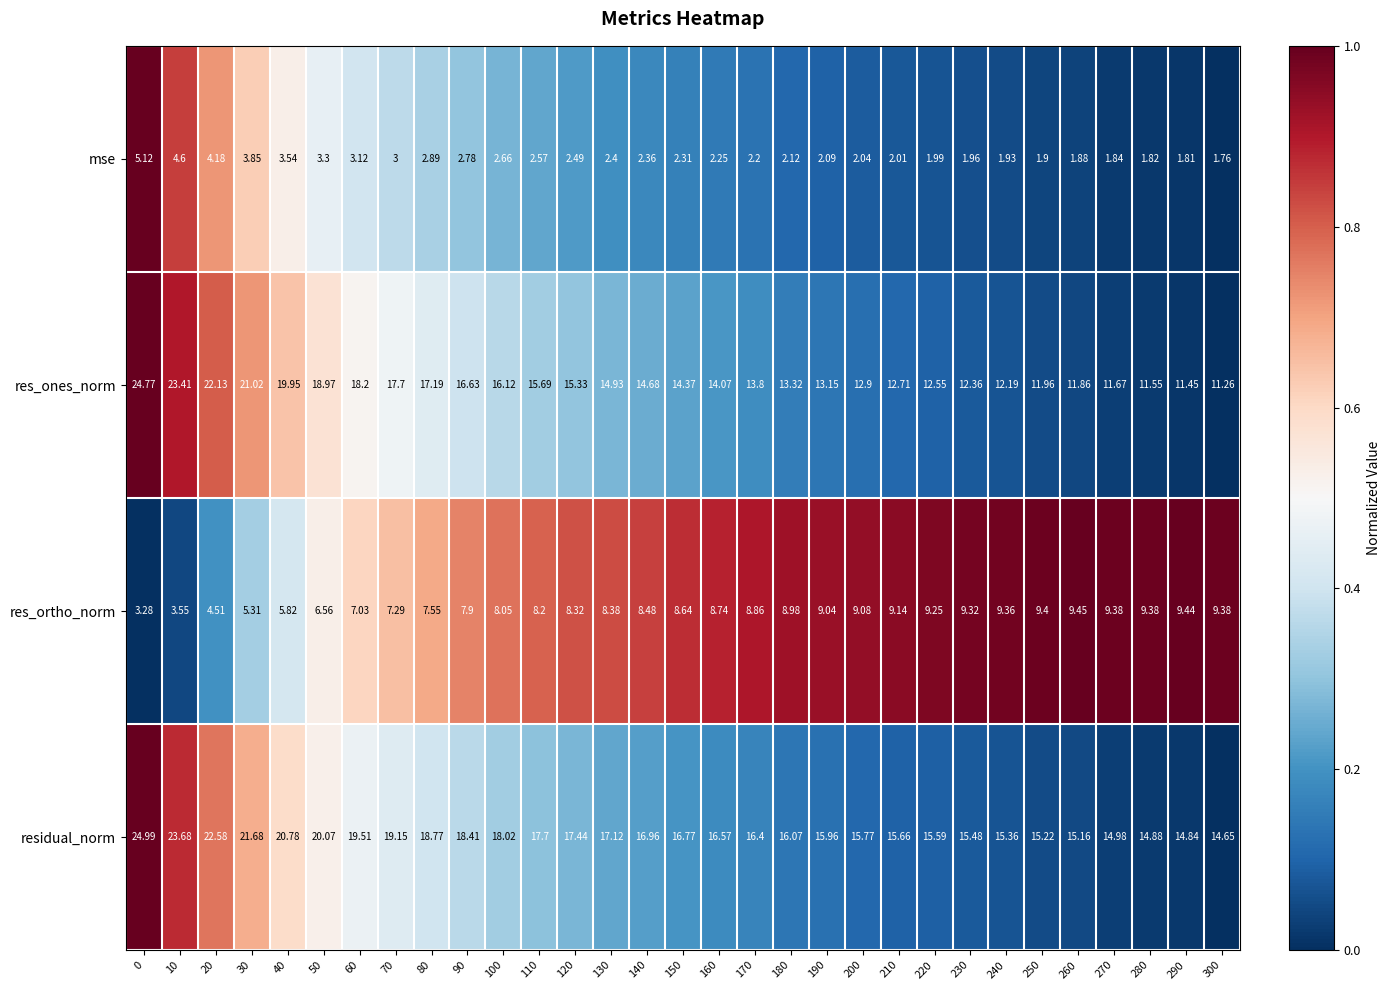

Is the value of res_ones_norm at 10 greater than the value of mse at 200?

Yes